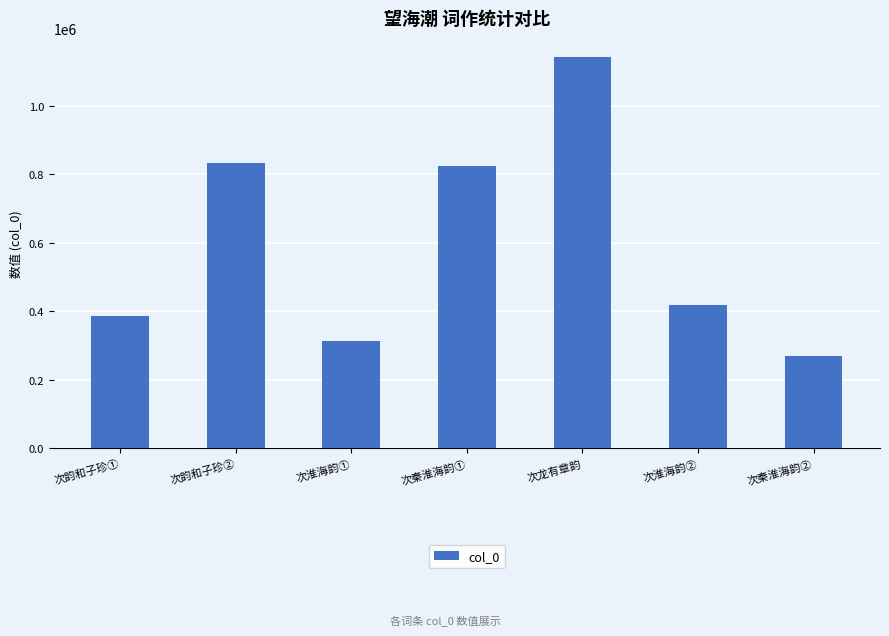

What position from the left is 次龙有章韵?

5